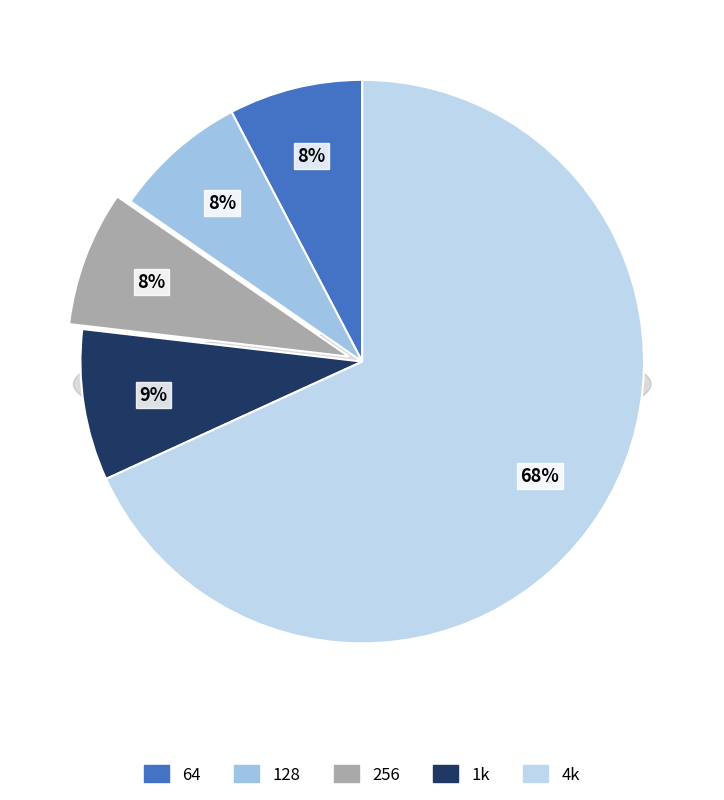

Does 128 account for over 50% of the chart?

No